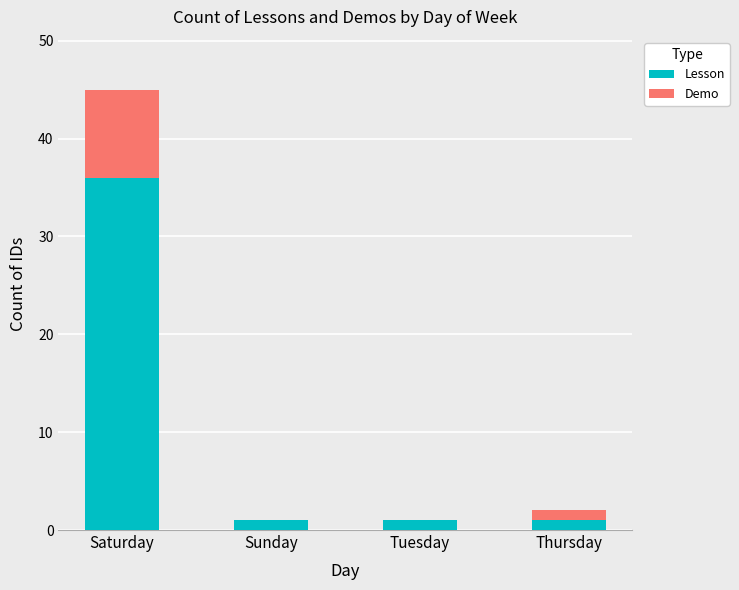

The value of Lesson at Saturday is 36. True or false?

True